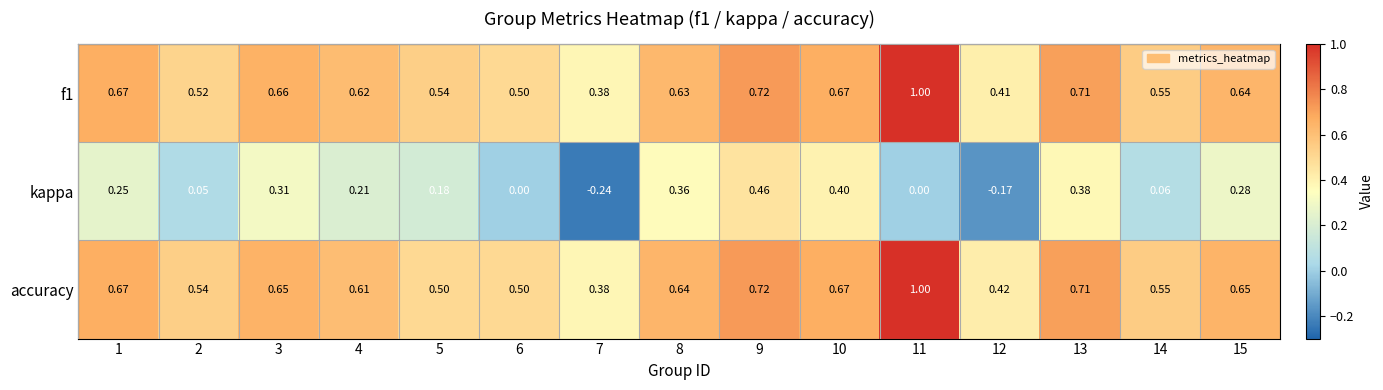

Which series has the largest range (max minus min)?

kappa